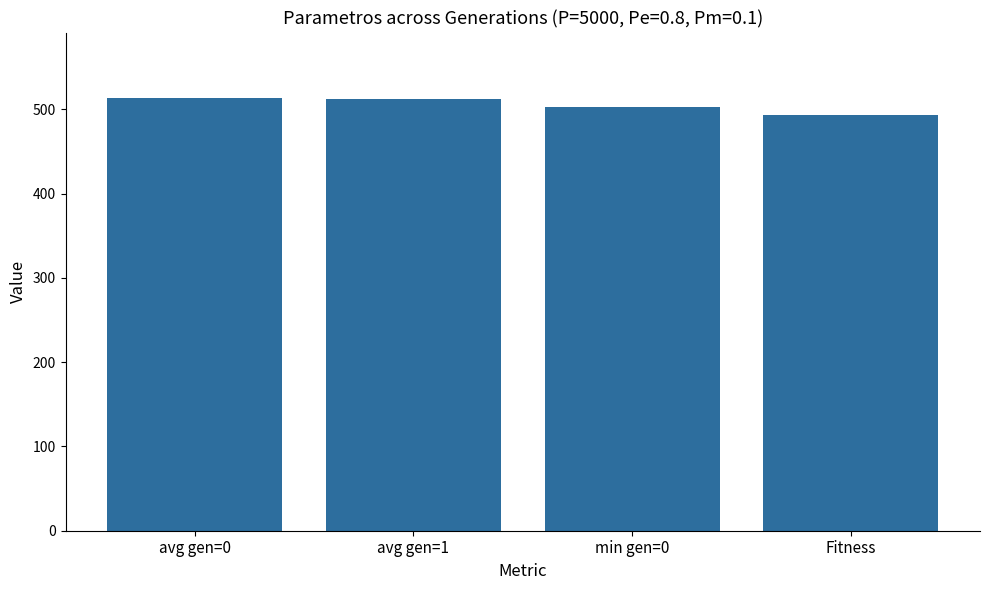

What is the maximum value shown in the chart?

514.0